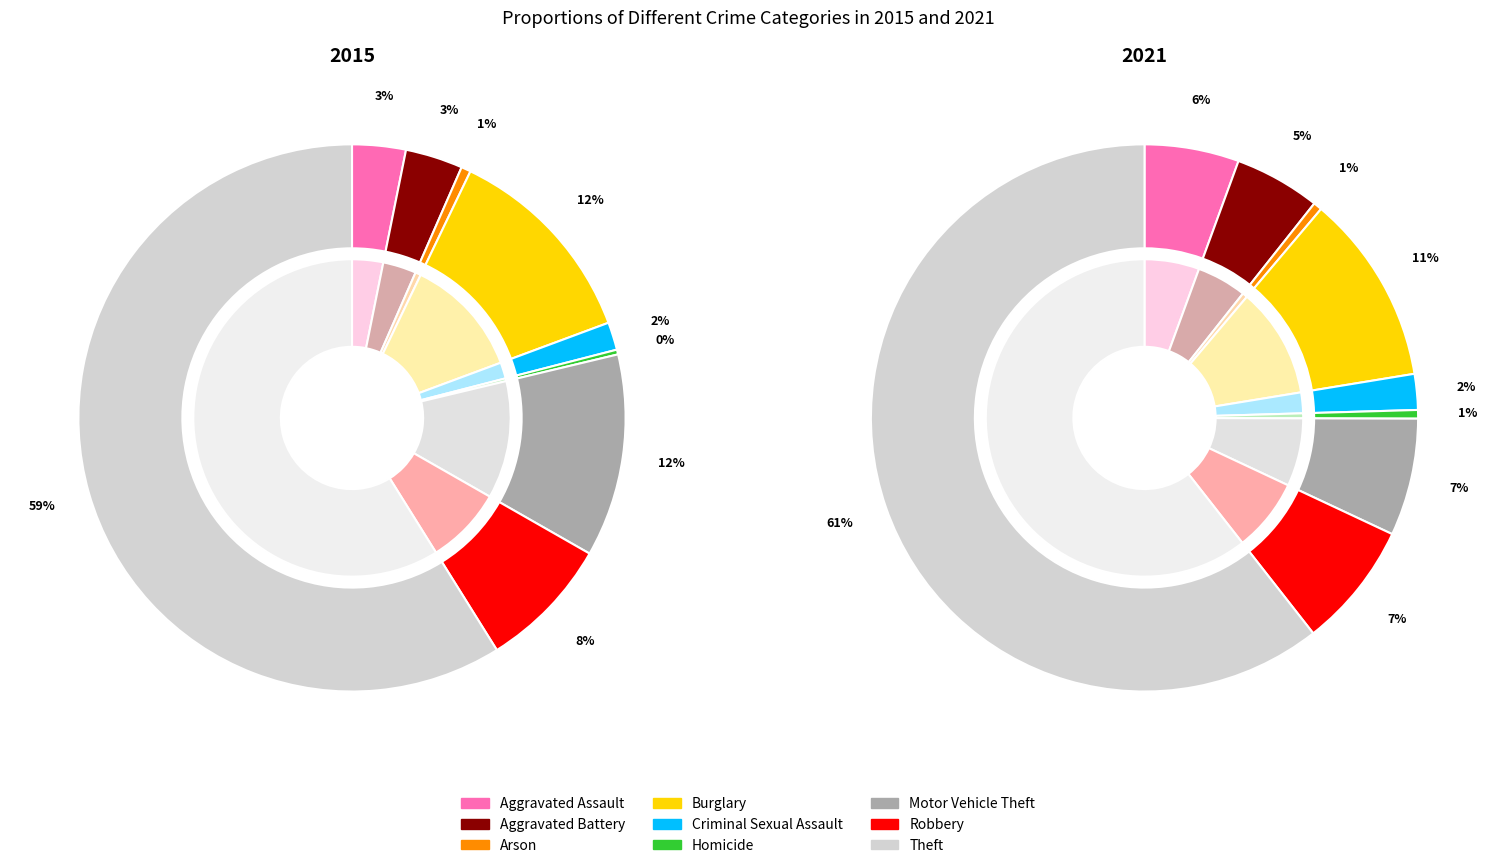

Count the number of slices in the pie.

9